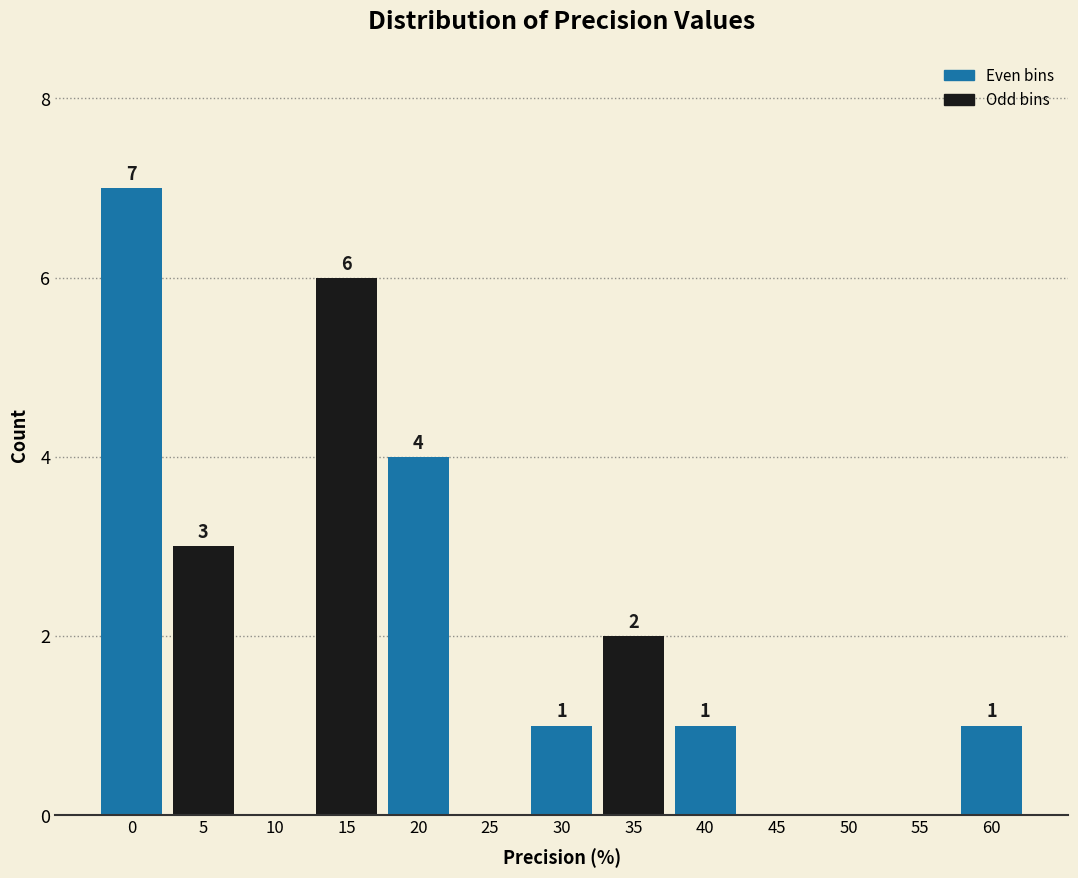

Reading left to right, list all the values displayed in this chart.

0=7	5=3	10=0	15=6	20=4	25=0	30=1	35=2	40=1	45=0	50=0	55=0	60=1